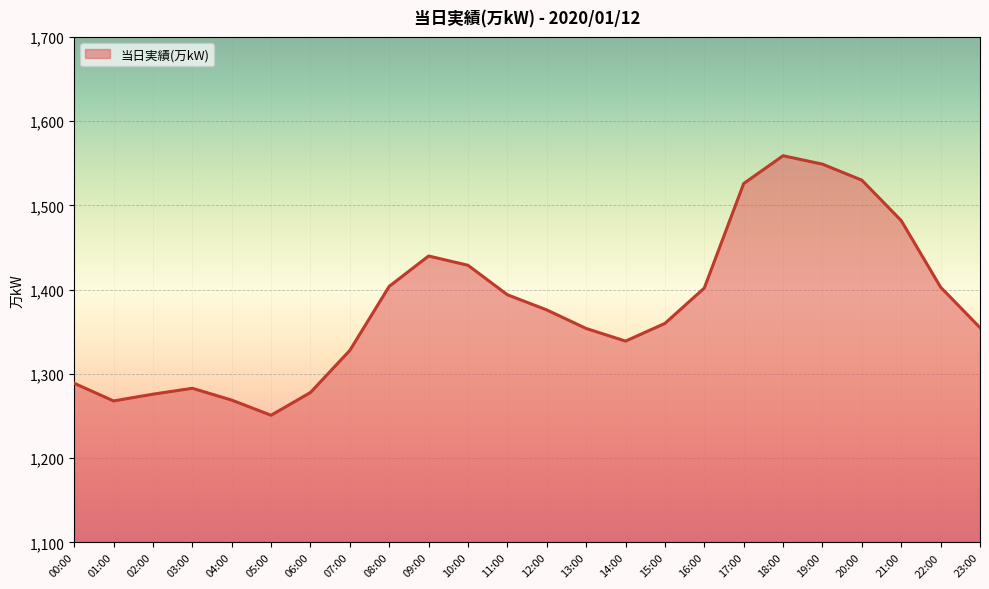

Approximately how many times larger is the value at 01:00 compared to 04:00?

1.0